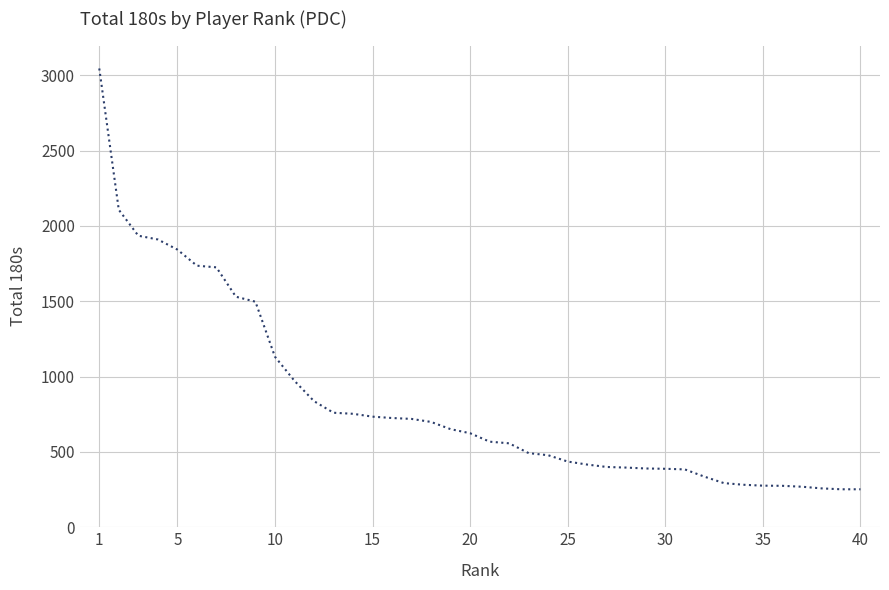

What is the greatest value displayed?

3045